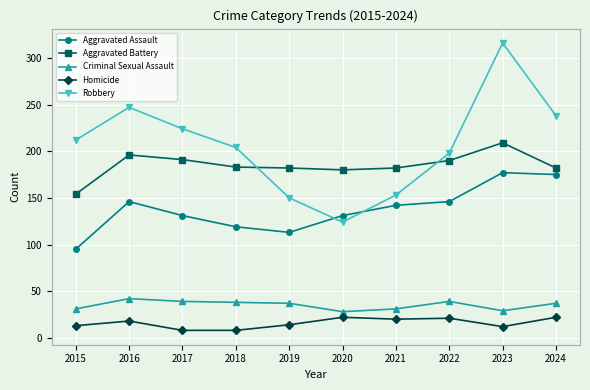

How many interior local peaks does the Robbery series have?

2